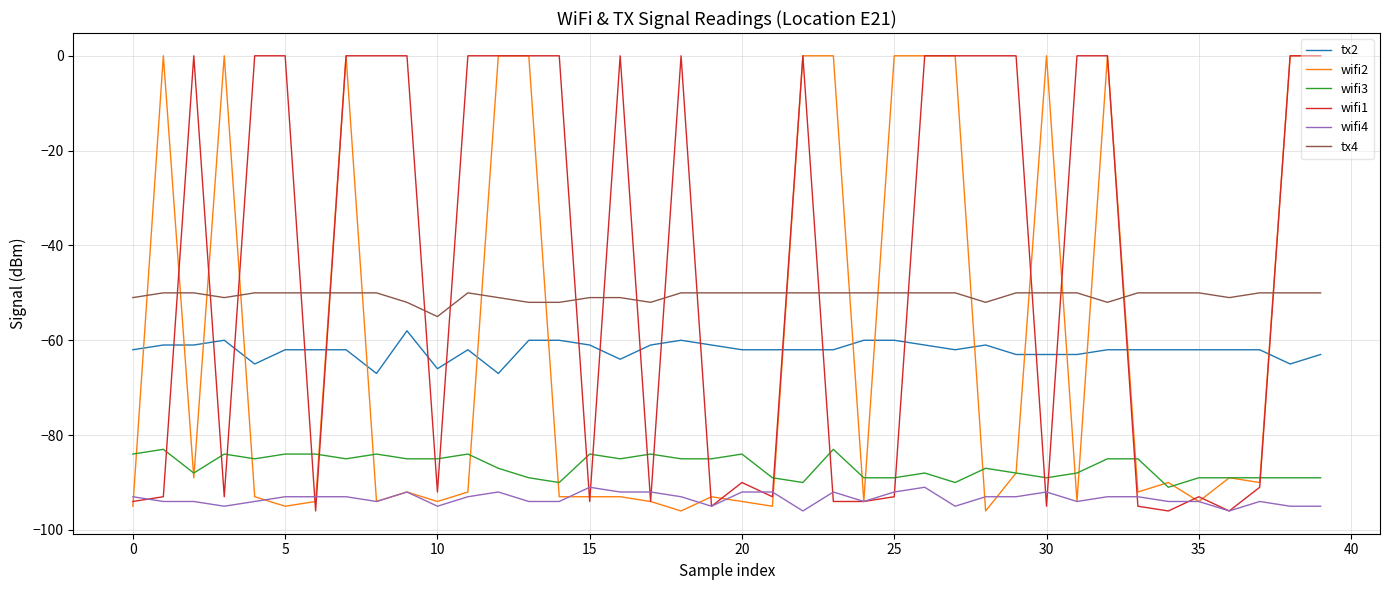

What are all the series names shown in the legend?

tx2, wifi2, wifi3, wifi1, wifi4, tx4